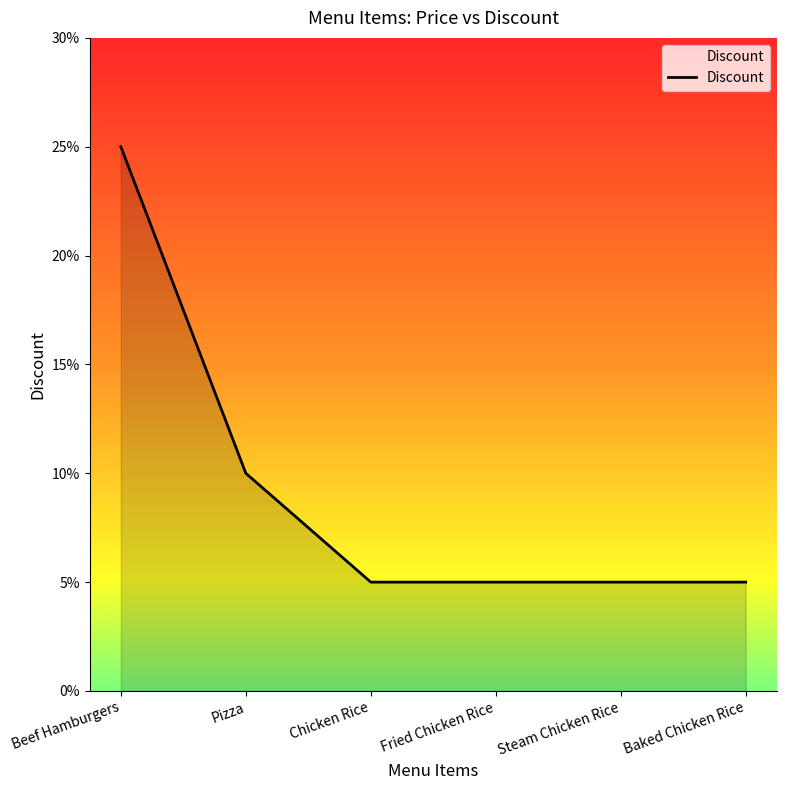

Is this an area chart (filled region under the line)?

Yes